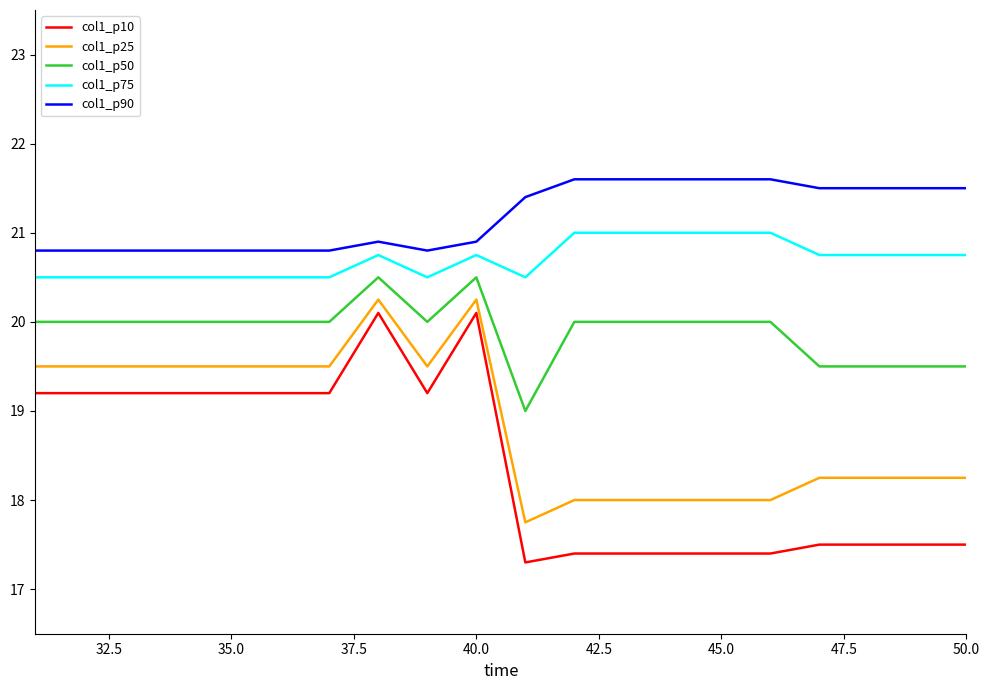

True or false: col1_p75 and col1_p50 cross at least once.

False